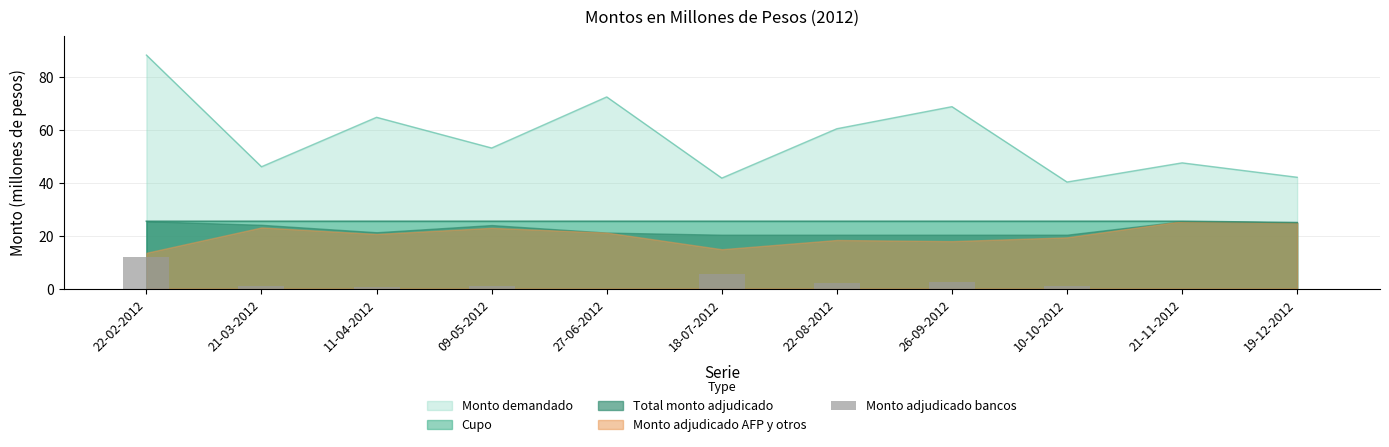

True or false: Cupo and Monto demandado cross at least once.

False